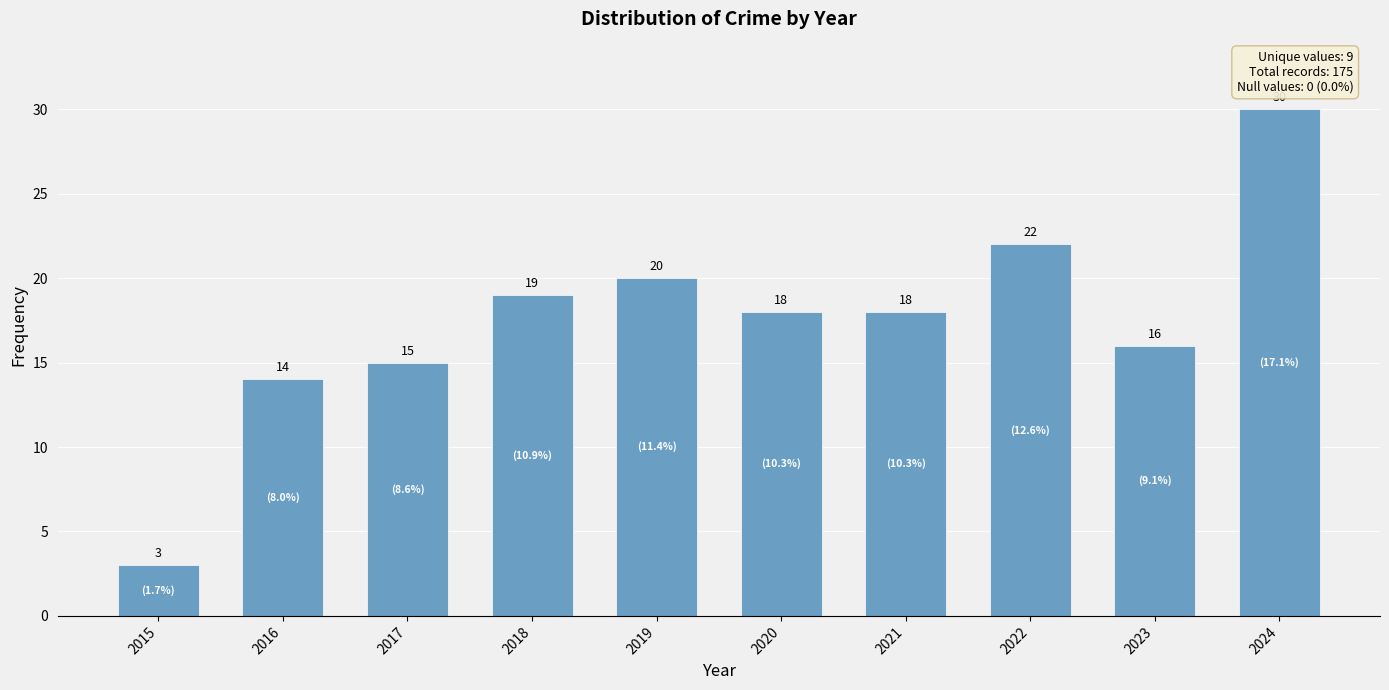

What is the value of the 8th bar from the left?

22